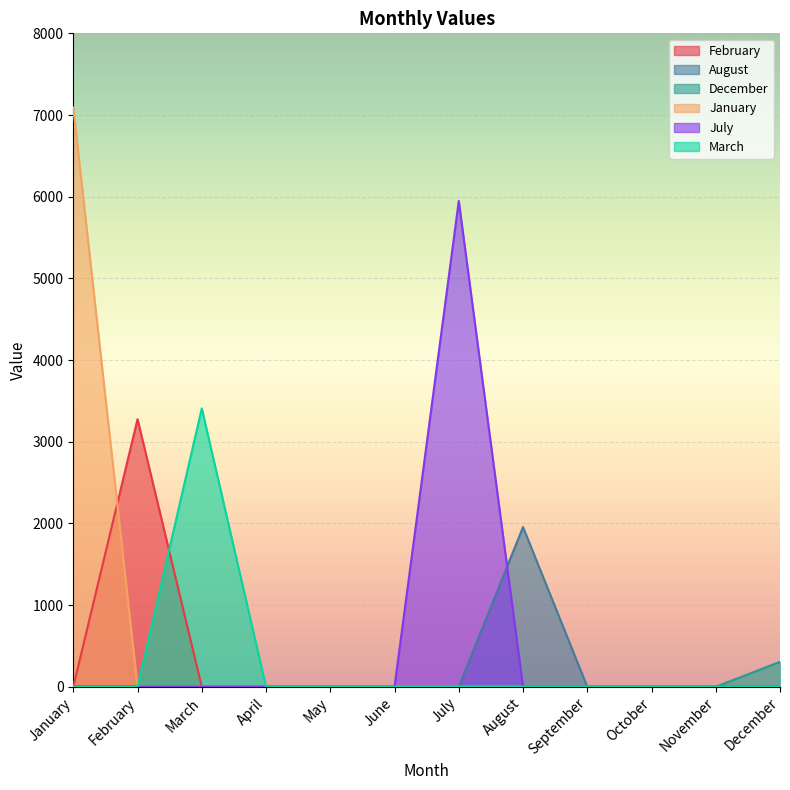

Is it true that August equals 0 at July?

True